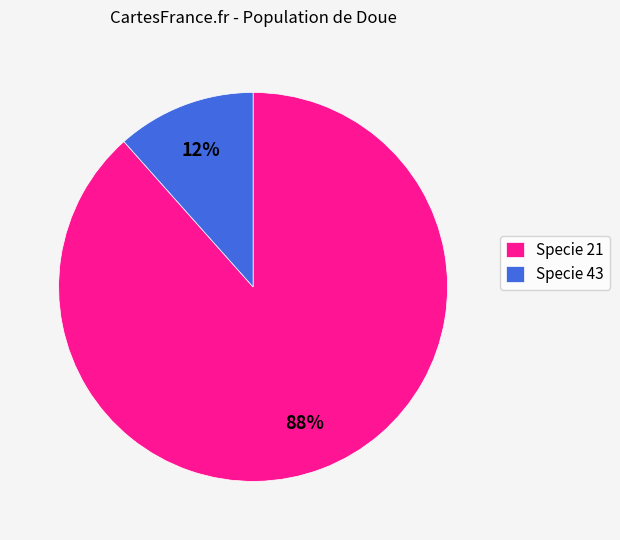

Which slice represents more than half of the pie?

Specie 21